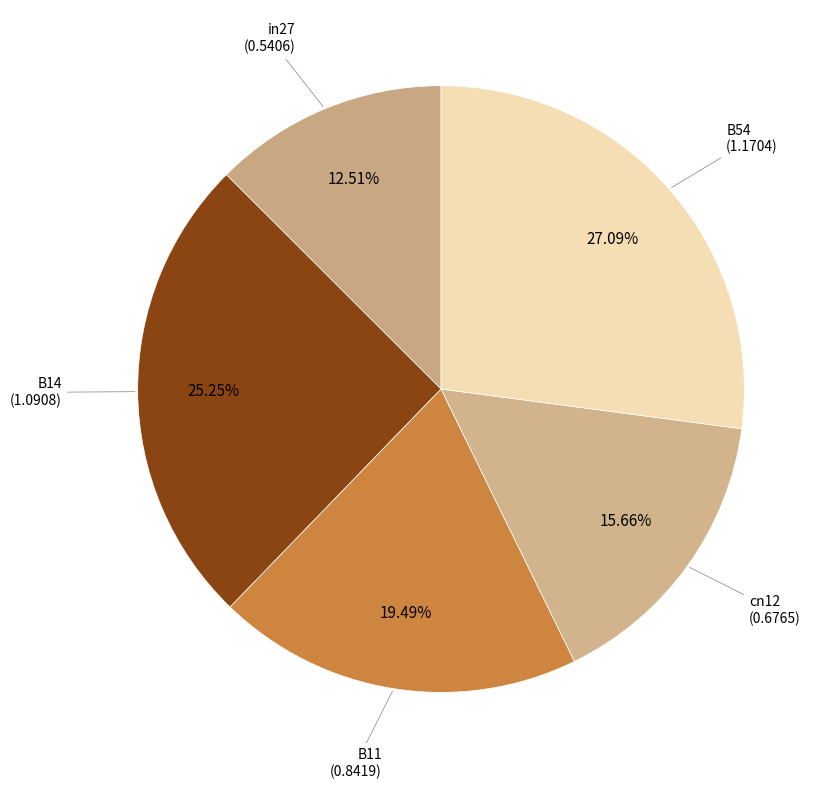

To the nearest percent, what is the difference between the largest and smallest slice percentages?

15%